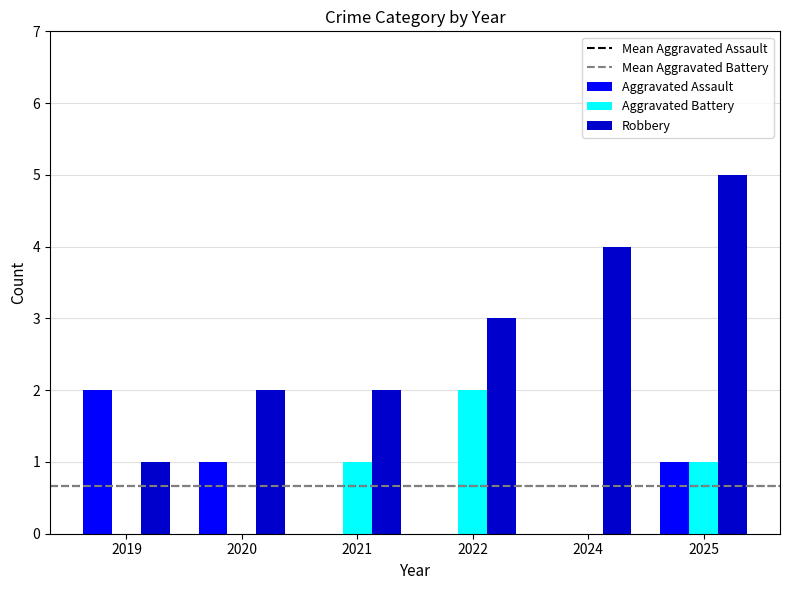

How many groups of bars are there?

6